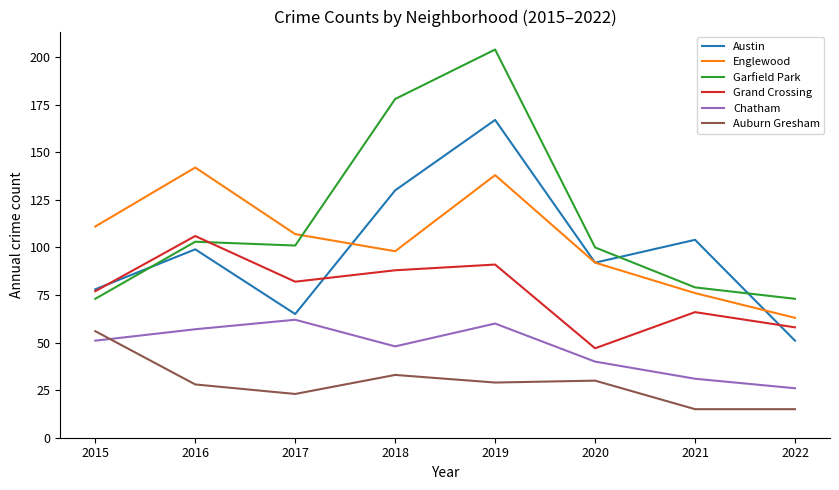

At which category is the sum across all series the highest?

2019